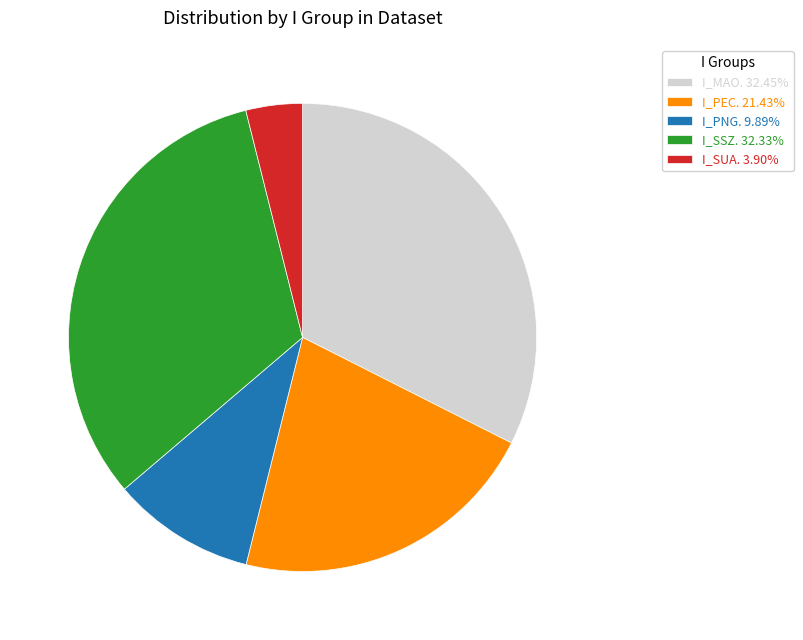

Do I_MAO. 32.45% and I_SUA. 3.90% together represent more than half of the pie?

No